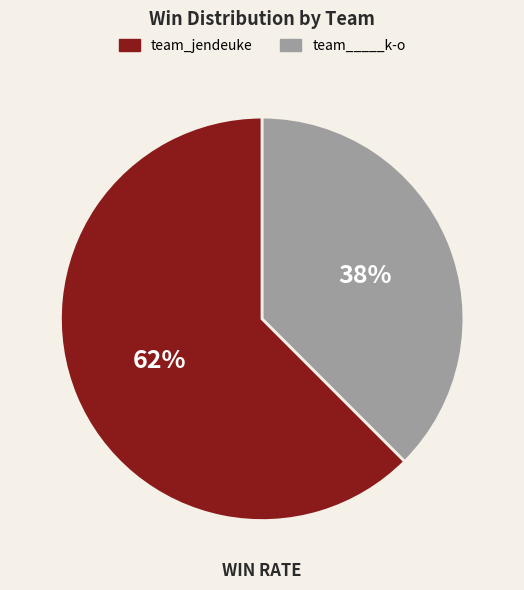

Which has a higher value, team_jendeuke or team_____k-o?

team_jendeuke